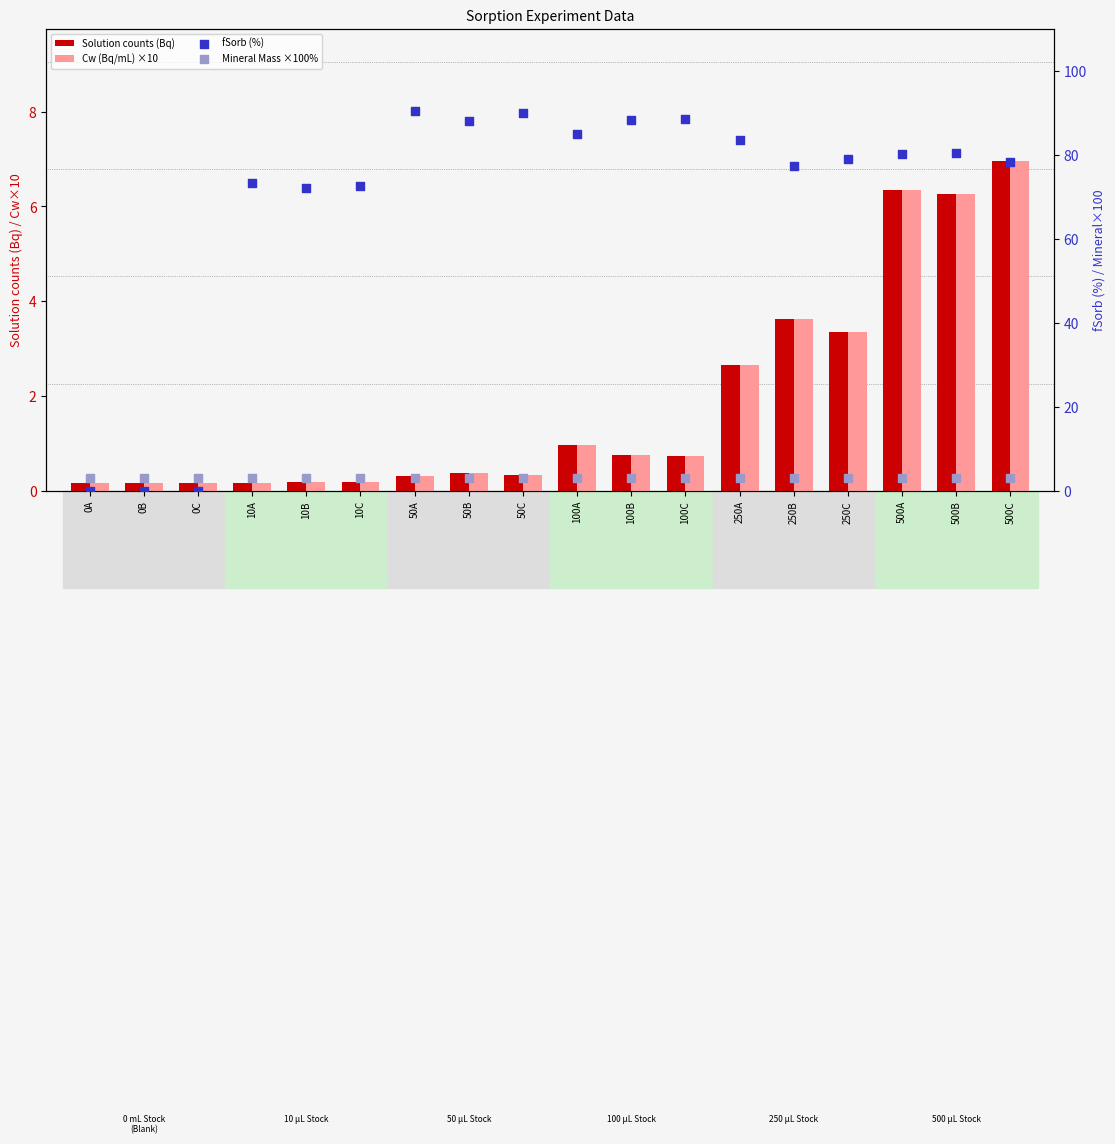

What is the total value across all series at 10C?

76.1